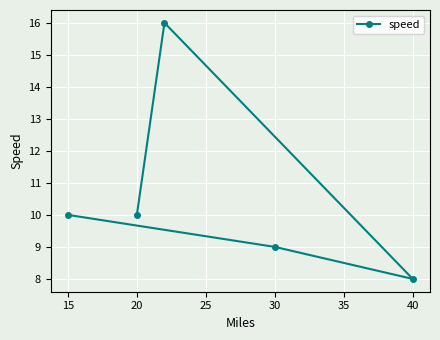

Reading left to right, what are all the values shown in this chart?

10	10	16	9	8